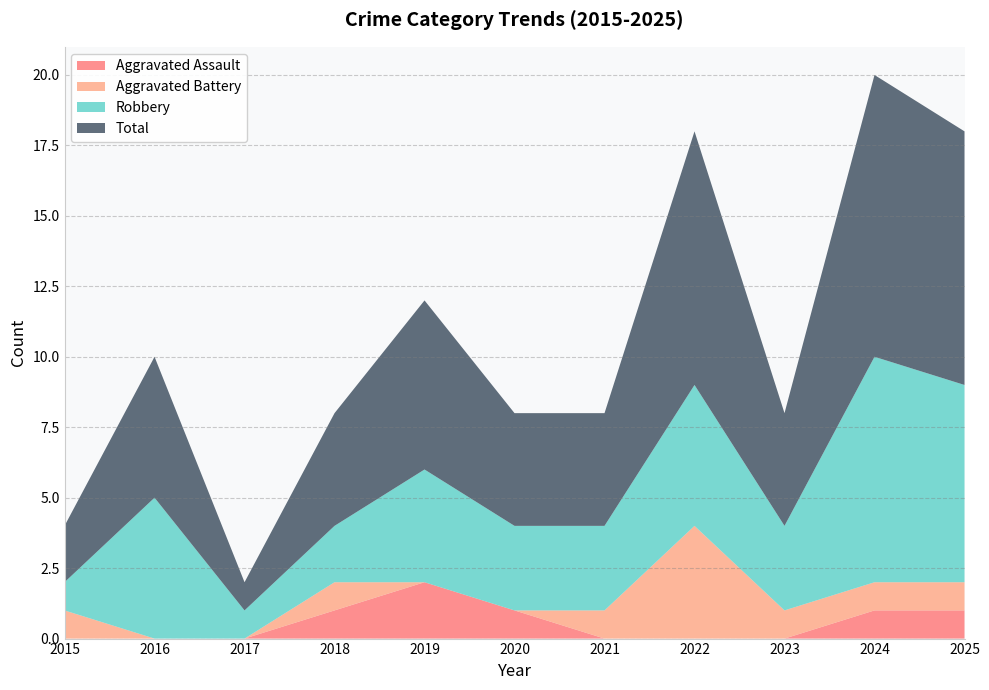

Rank the categories by Total value from lowest to highest.

2017, 2015, 2018, 2020, 2021, 2023, 2016, 2019, 2022, 2025, 2024